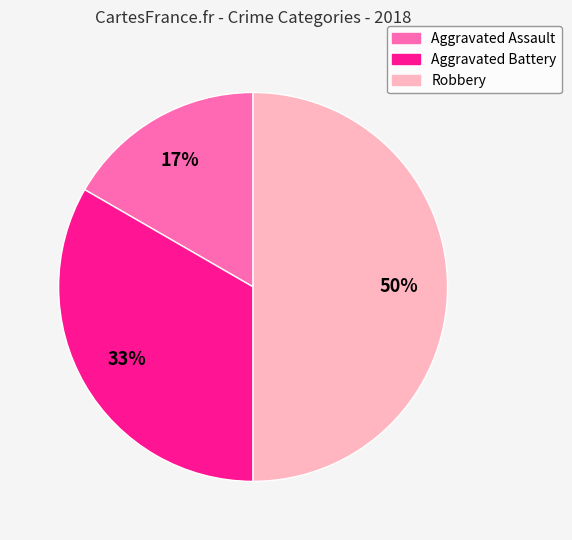

True or false: Robbery accounts for 44% of the total.

False